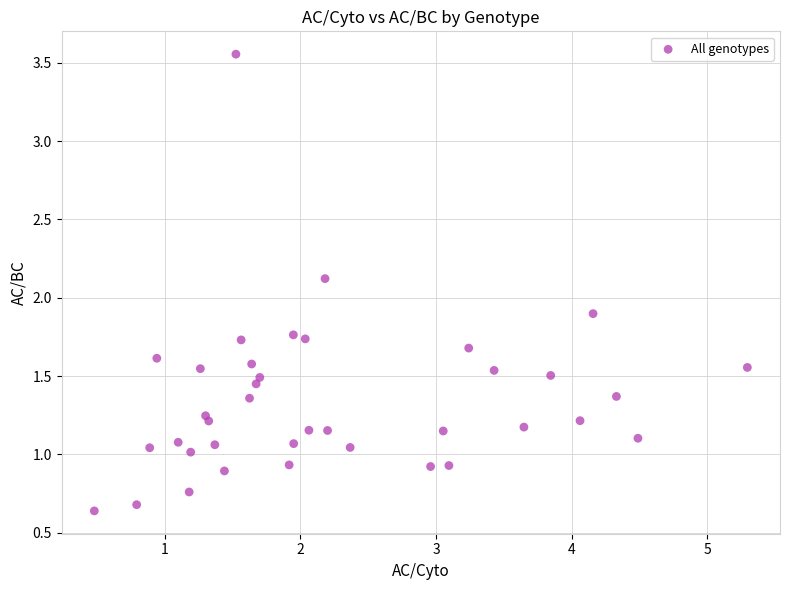

What is the range of X values (max minus min)?

4.8